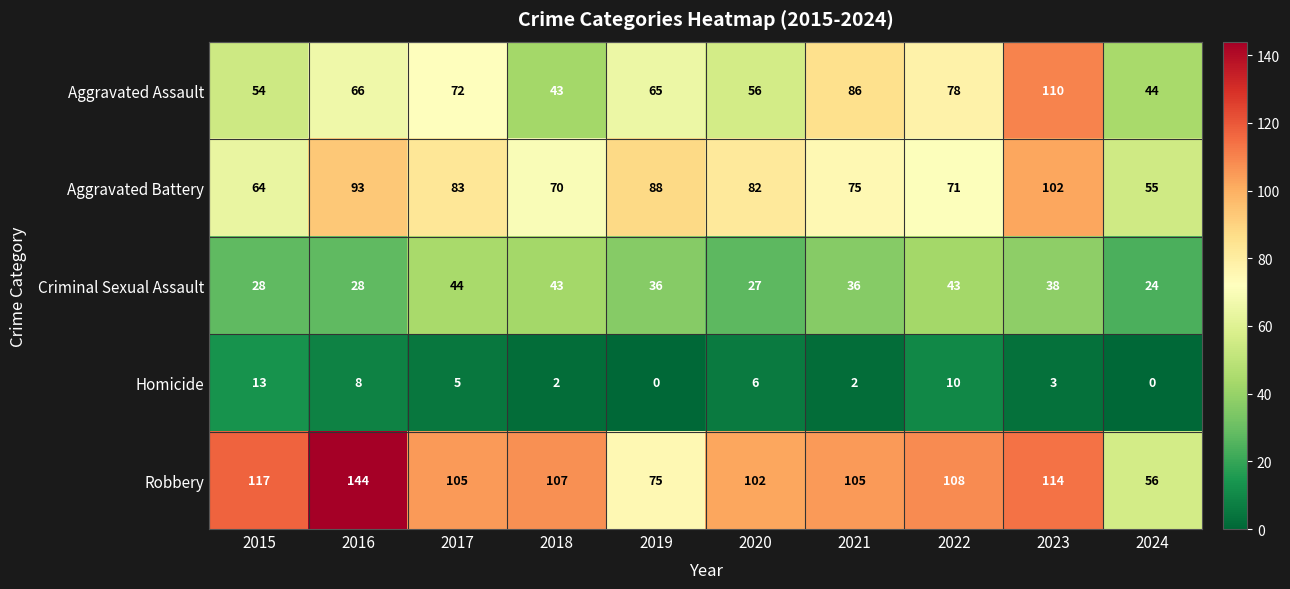

The Criminal Sexual Assault series shows 27 at 2020. True or false?

True